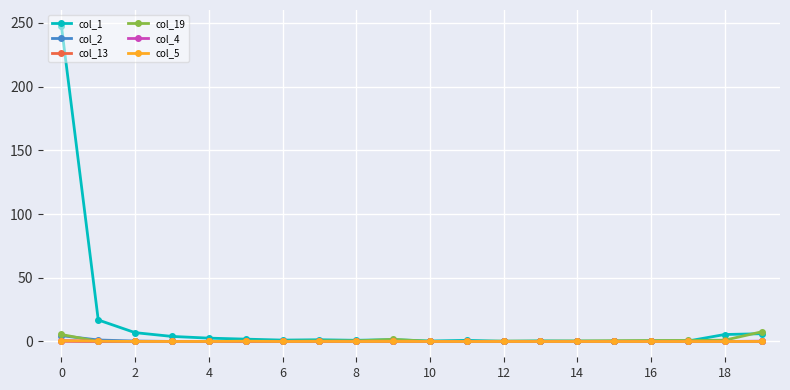

What is the highest value of the col_1 series?

247.7